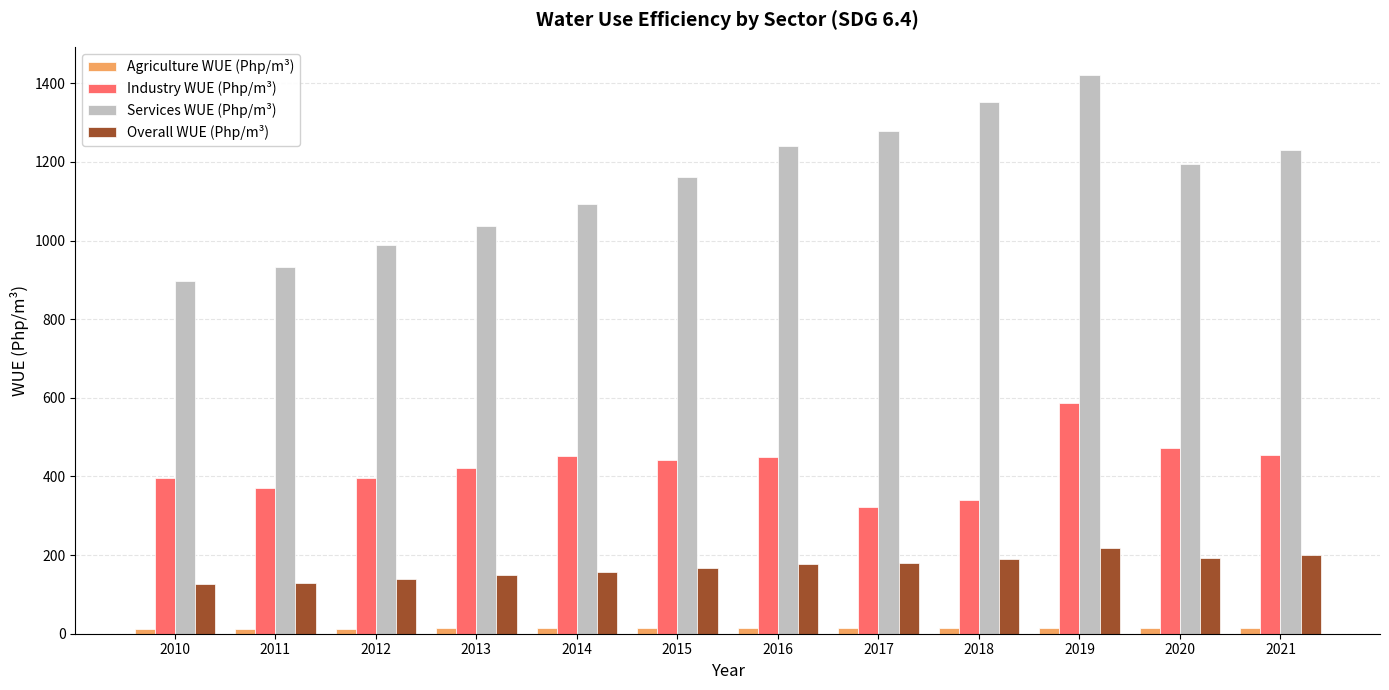

At 2012, list the series in order from largest to smallest.

Services WUE (Php/m³), Industry WUE (Php/m³), Overall WUE (Php/m³), Agriculture WUE (Php/m³)